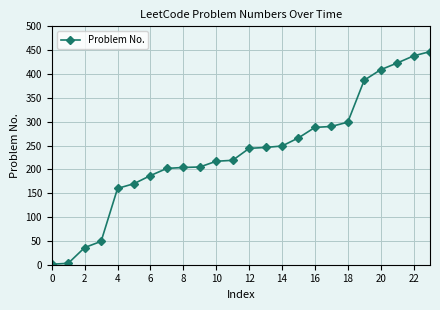

What is the sum of all values?

5639